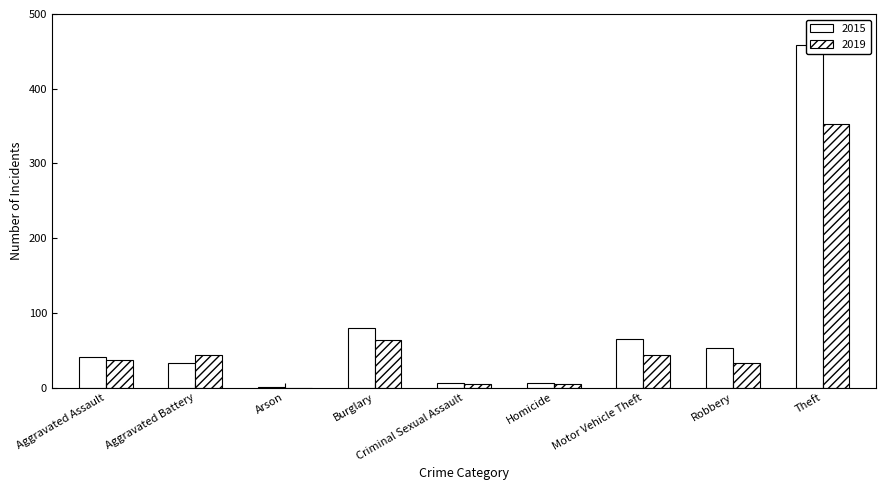

Reading left to right, list all the values displayed in this chart.

2015: 41	33	1	80	6	6	65	53	458
2019: 37	44	0	63	5	5	44	33	353